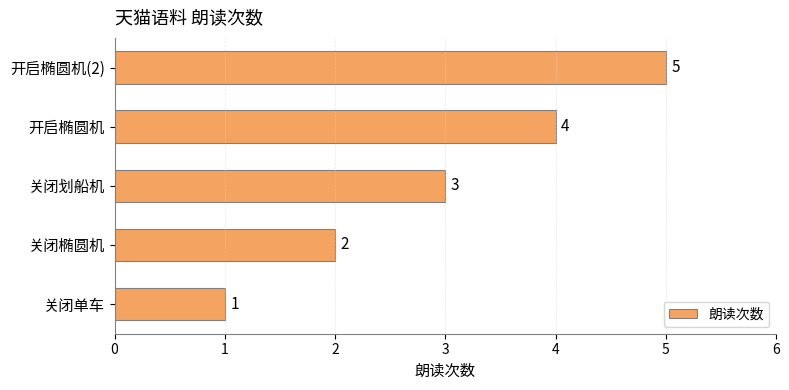

Approximately how many times larger is the value at 开启椭圆机(2) compared to 关闭椭圆机?

2.5